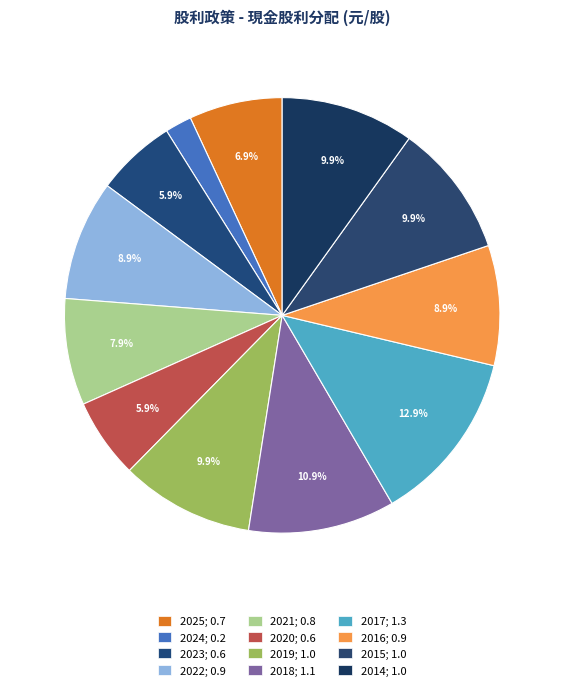

How many segments does this pie chart have?

12